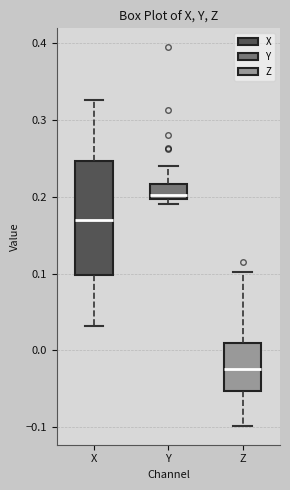

Which box is the tallest, from its lower edge to its upper edge?

X